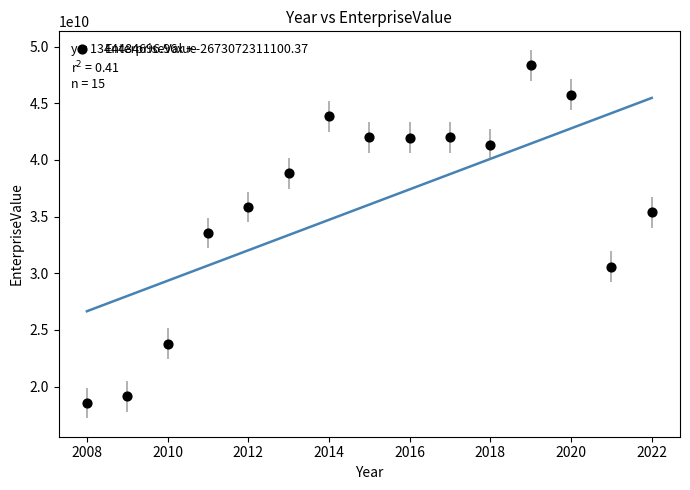

What is the range of X values (max minus min)?

14